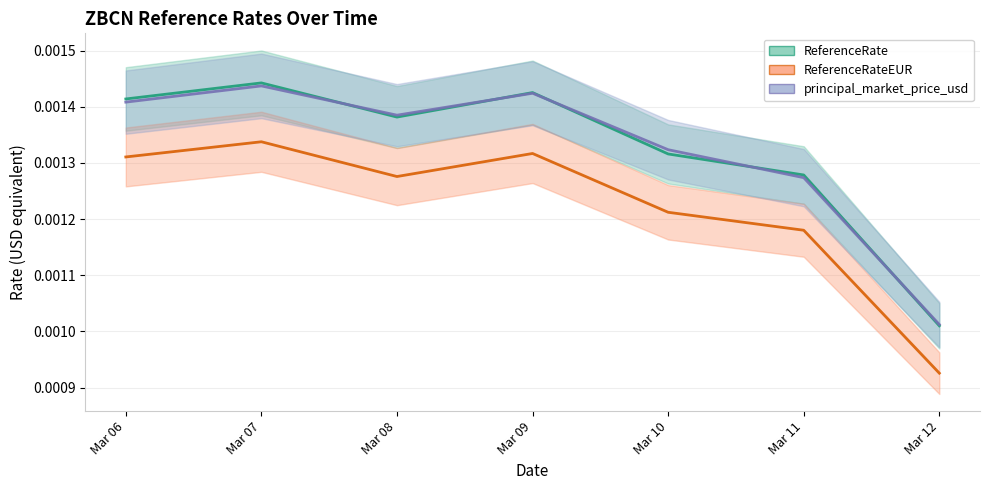

Which series has the largest total across all categories?

ReferenceRate